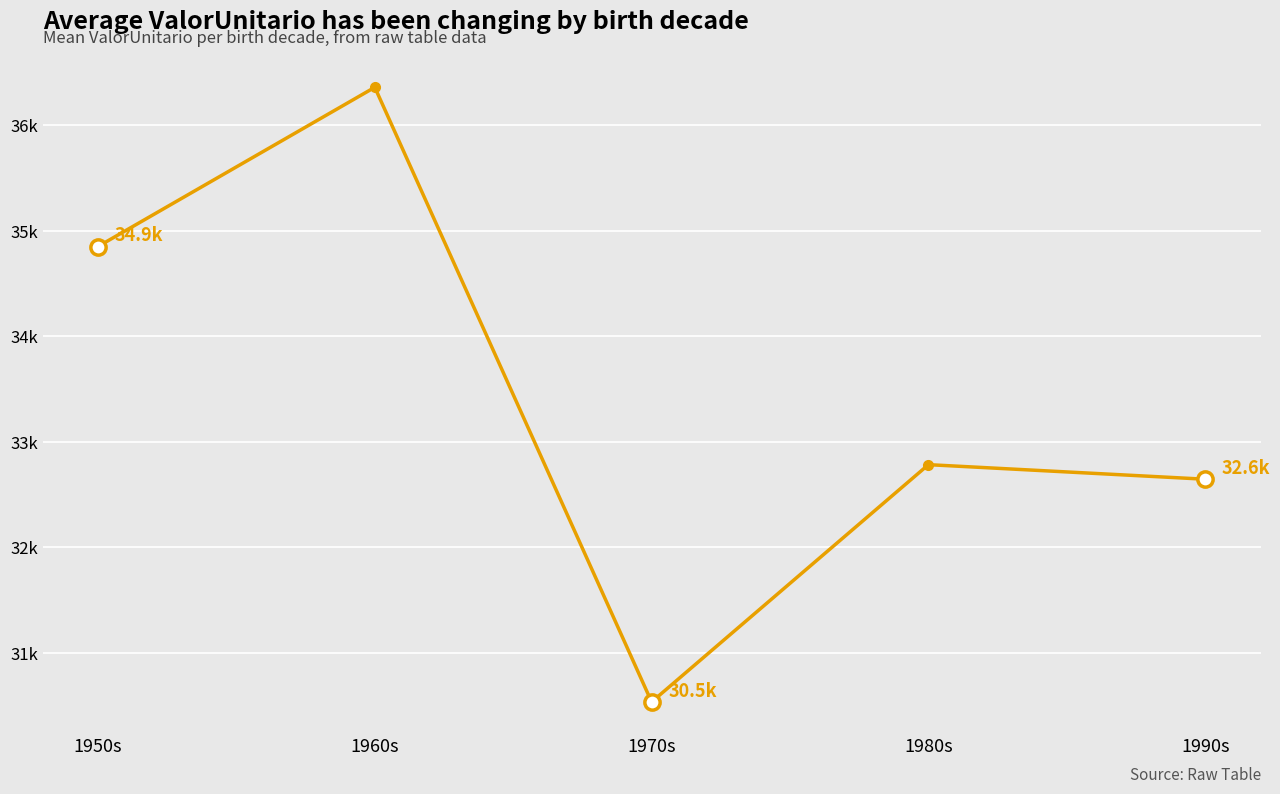

Which has a higher value, 1960s or 1980s?

1960s